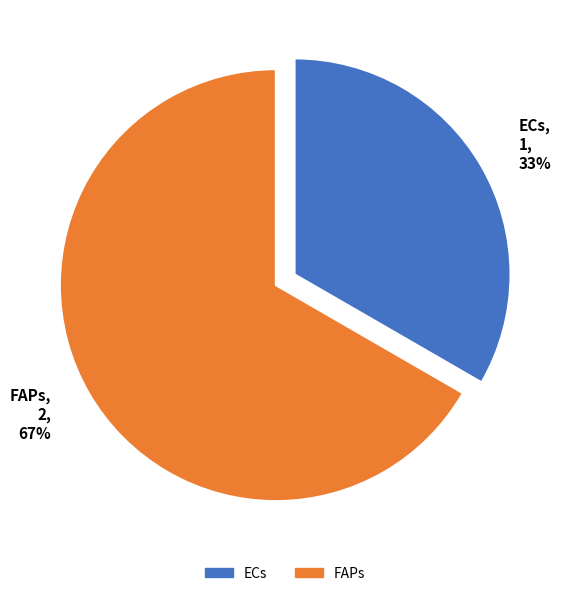

To the nearest percent, what portion does ECs represent?

33%